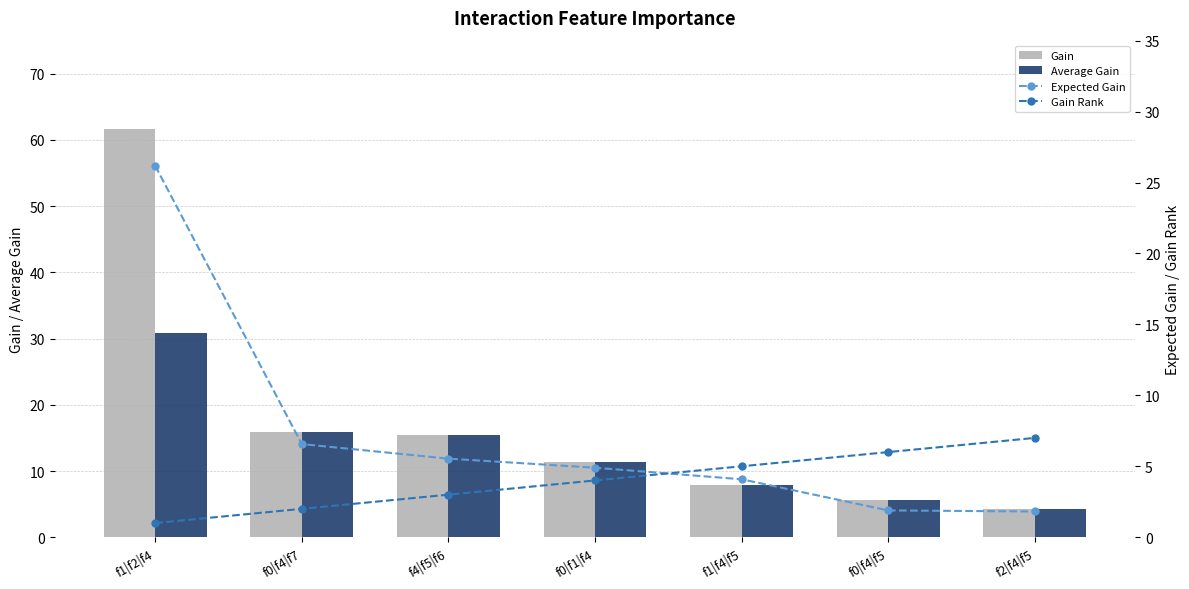

True or false: Expected Gain has a value of 5.7 at f1|f4|f5.

False